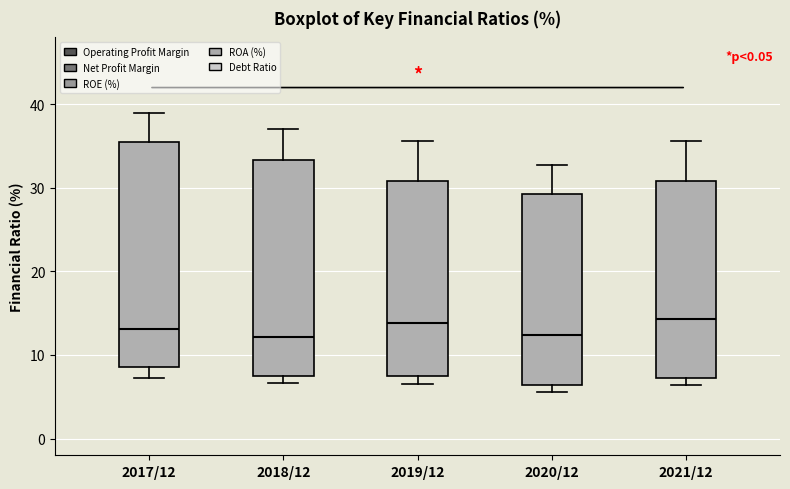

Where is the upper edge of the box for 2018/12 on the y-axis? The values are not printed on the chart, so give them approximately, as read against the axis.

33